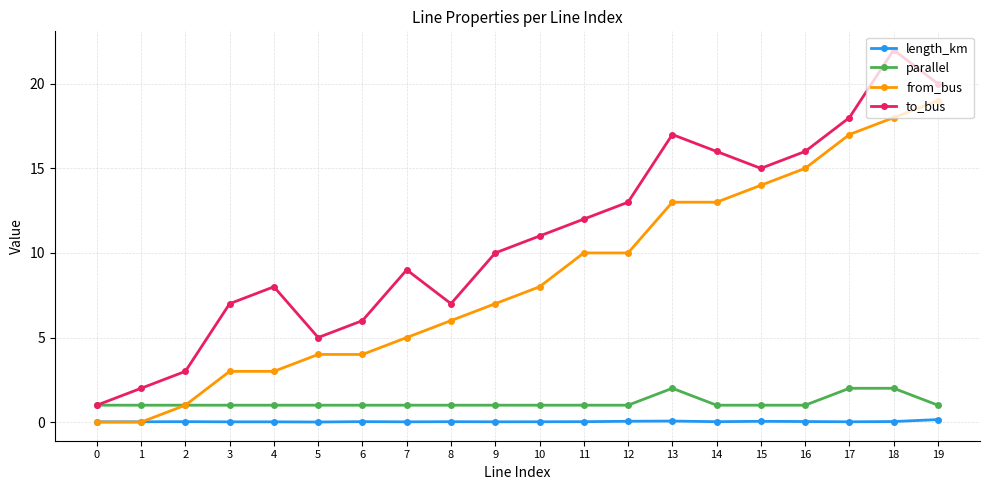

Is it true that from_bus equals -12.9 at 1?

False